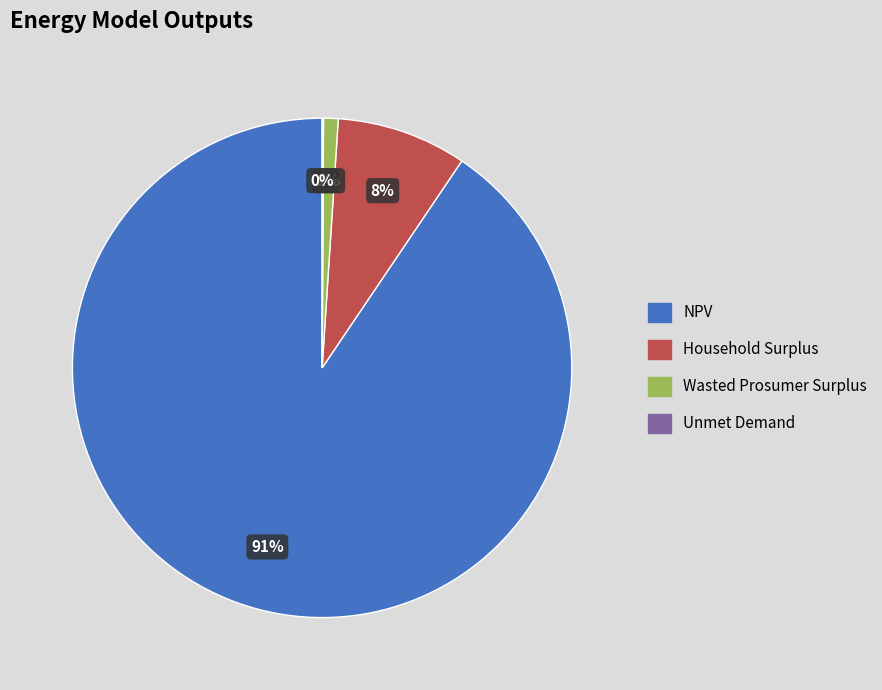

To the nearest percent, what is the average slice percentage?

25%